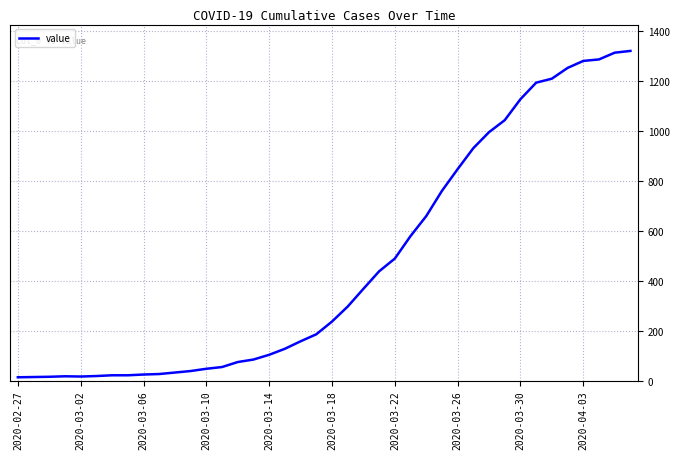

What is the difference between the maximum and minimum values?

1306